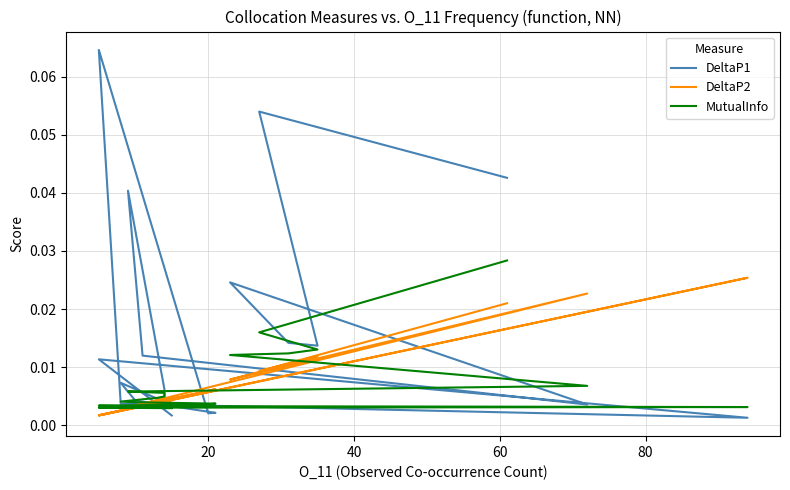

What is the greatest value displayed?

0.1